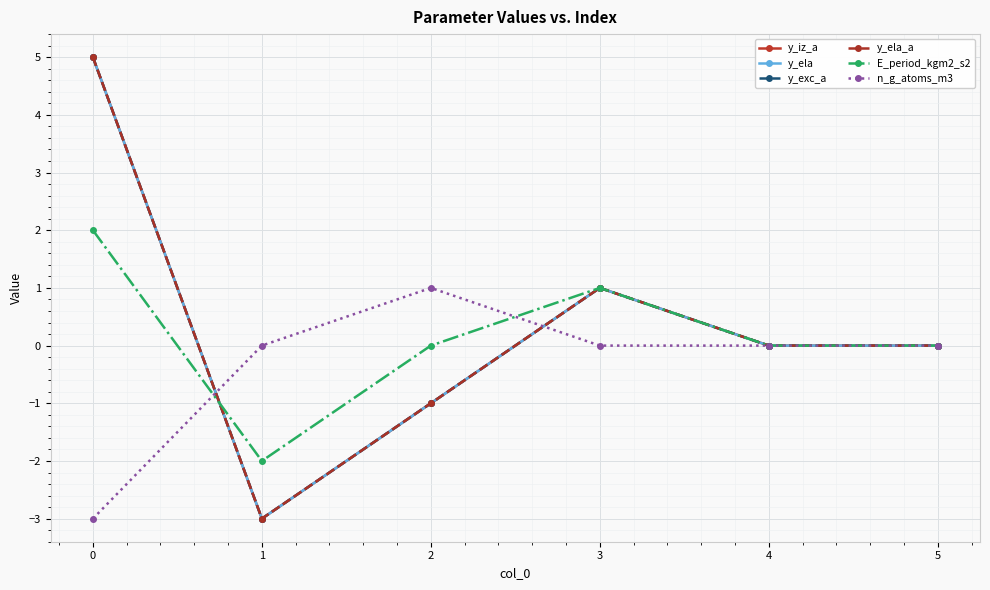

How many lines are shown in the chart?

6